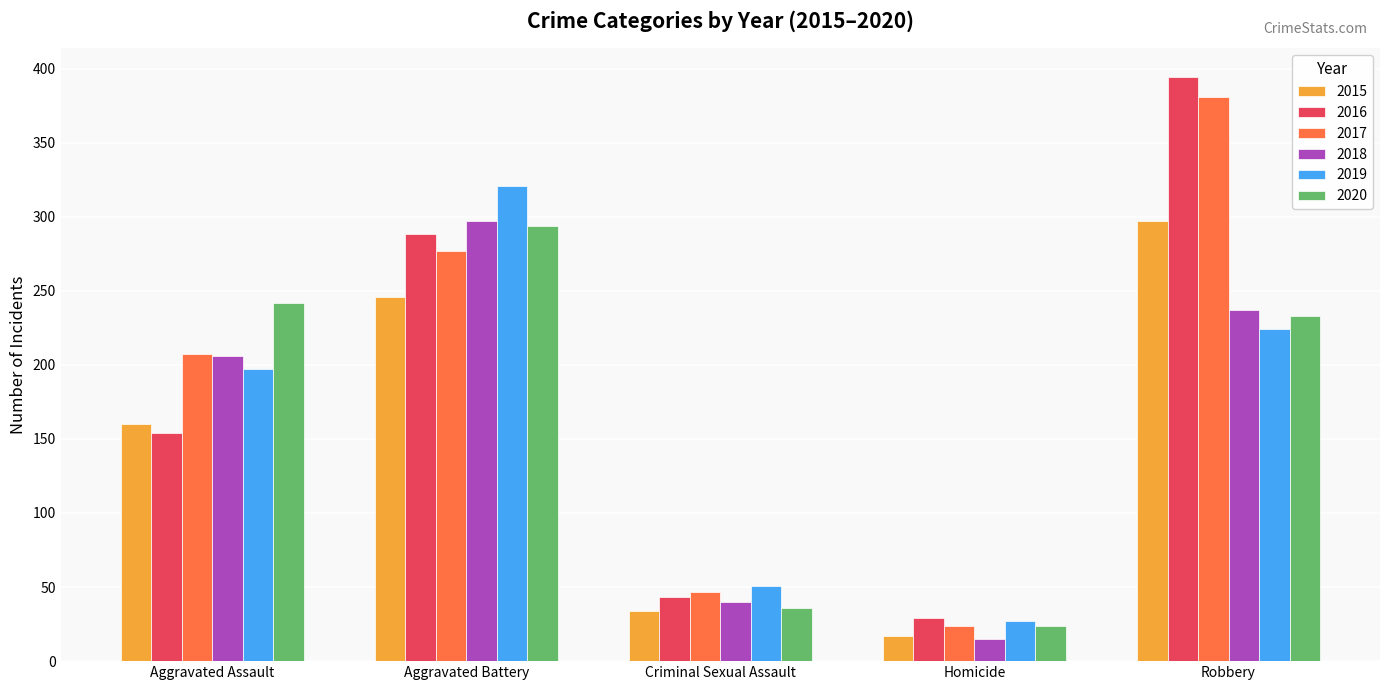

Which series has the largest range (max minus min)?

2016